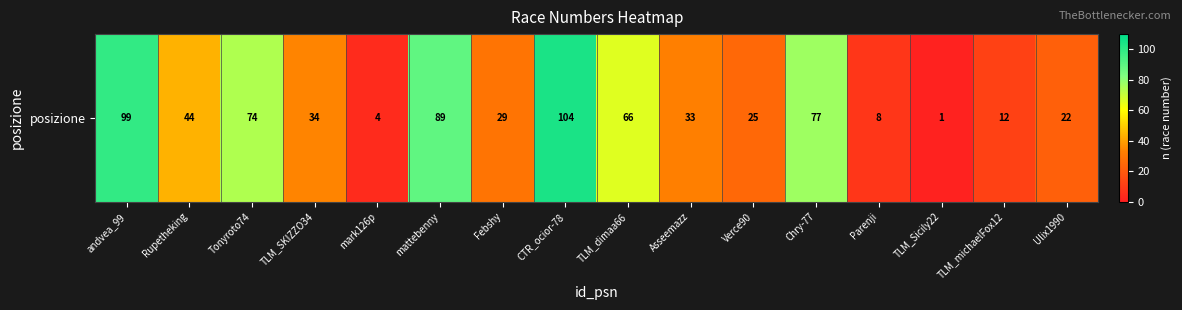

List the labels in order of value, smallest first.

TLM_Sicily22, mark126p, Parenji, TLM_michaelFox12, Ulix1990, Verce90, Febshy, Asseemazz, TLM_SKIZZO34, Rupetheking, TLM_dimaa66, Tonyroto74, Chry-77, mattebenny, andvea_99, CTR_ocior-78